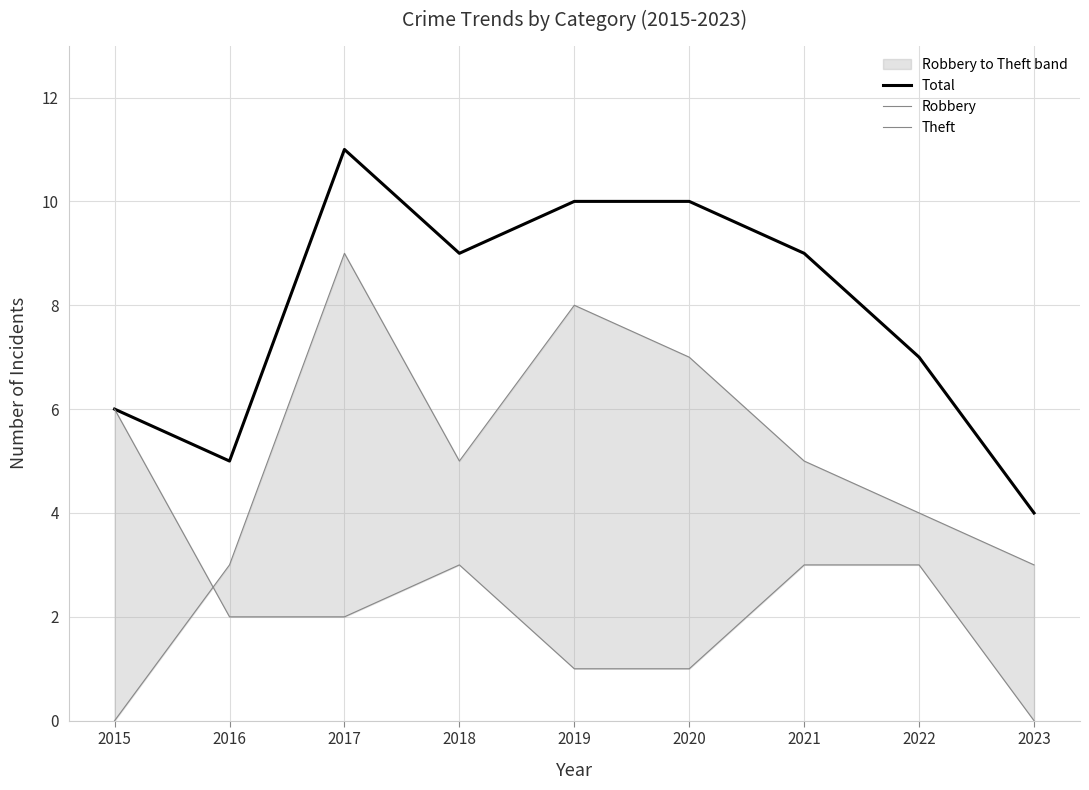

Rank the series at 2016 from highest to lowest value.

Total, Theft, Robbery